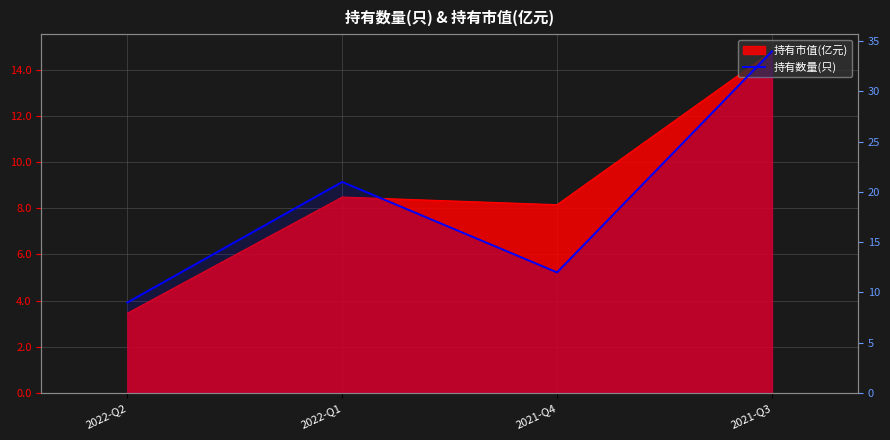

Approximately how many times larger is the value at 2021-Q3 compared to 2022-Q2?

3.8